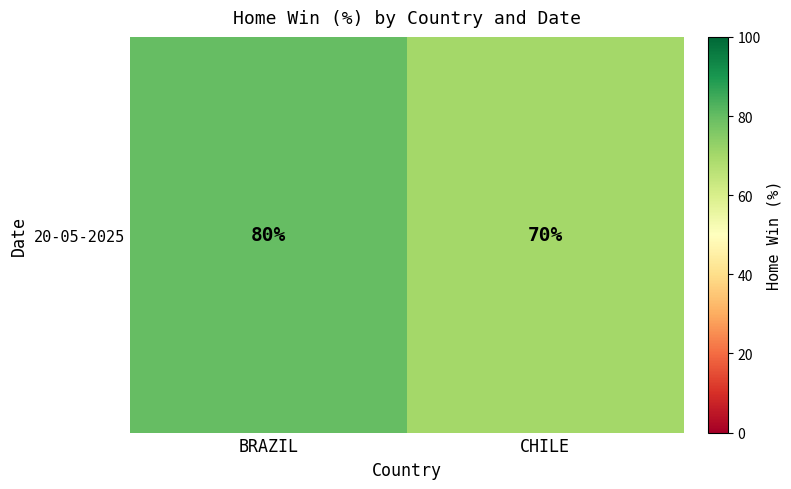

How many distinct data groups are displayed?

1